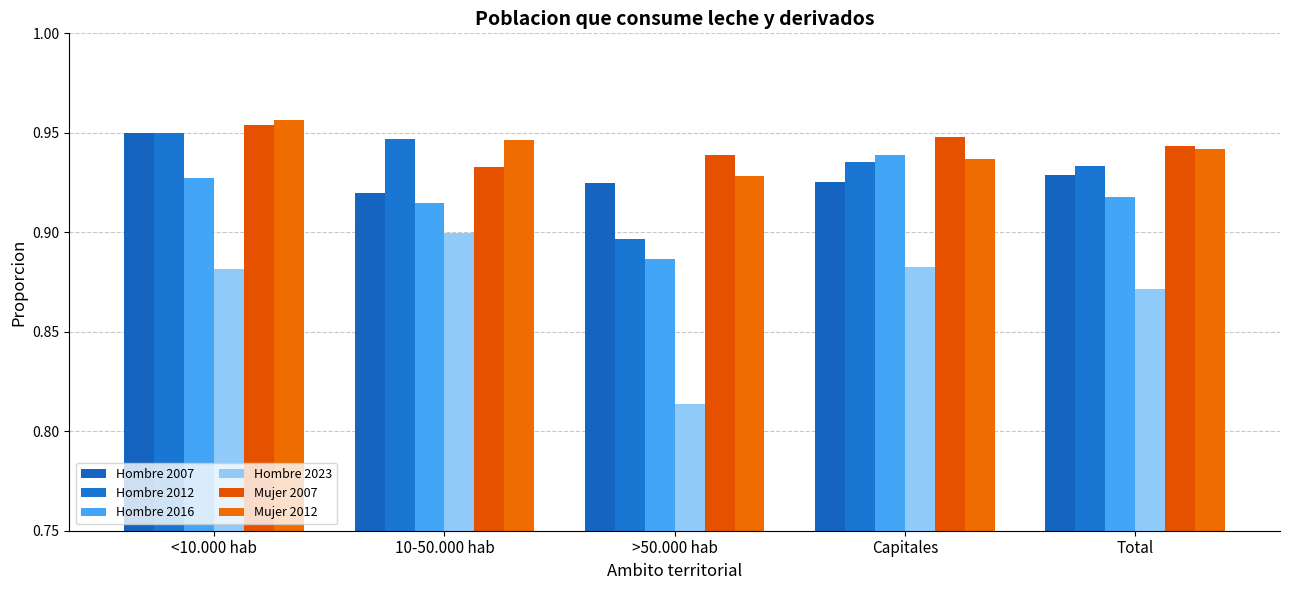

Which series has the largest total across all categories?

Mujer 2007